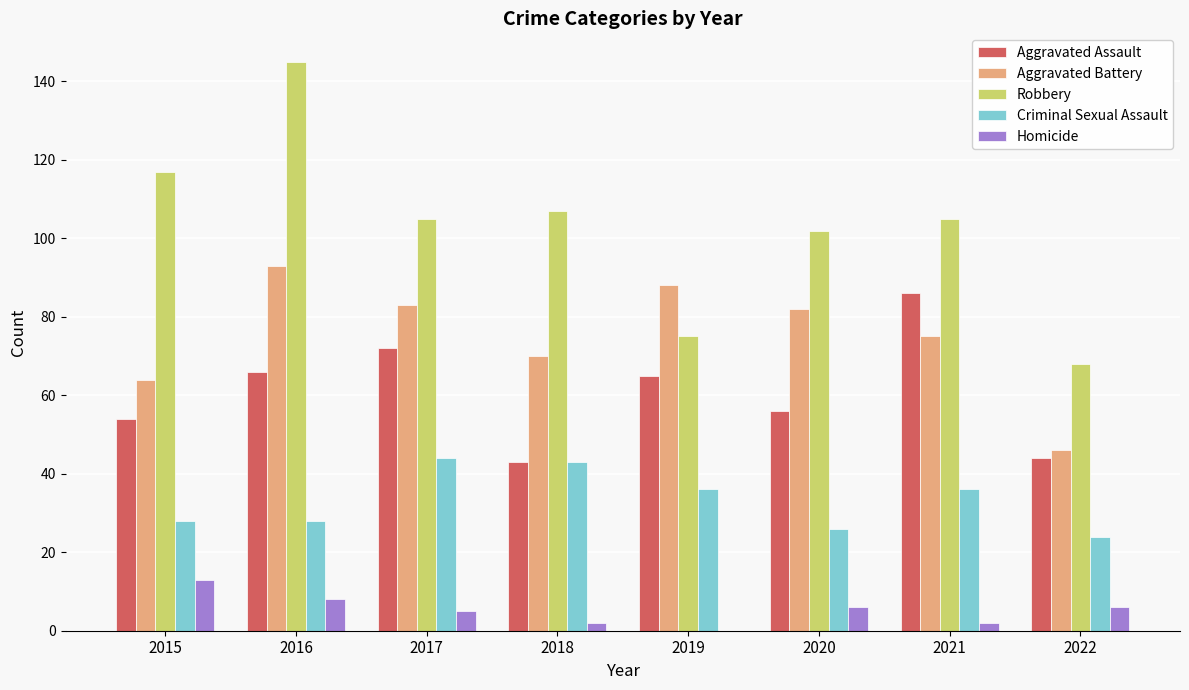

Between 2019 and 2020, which series saw the biggest shift?

Robbery